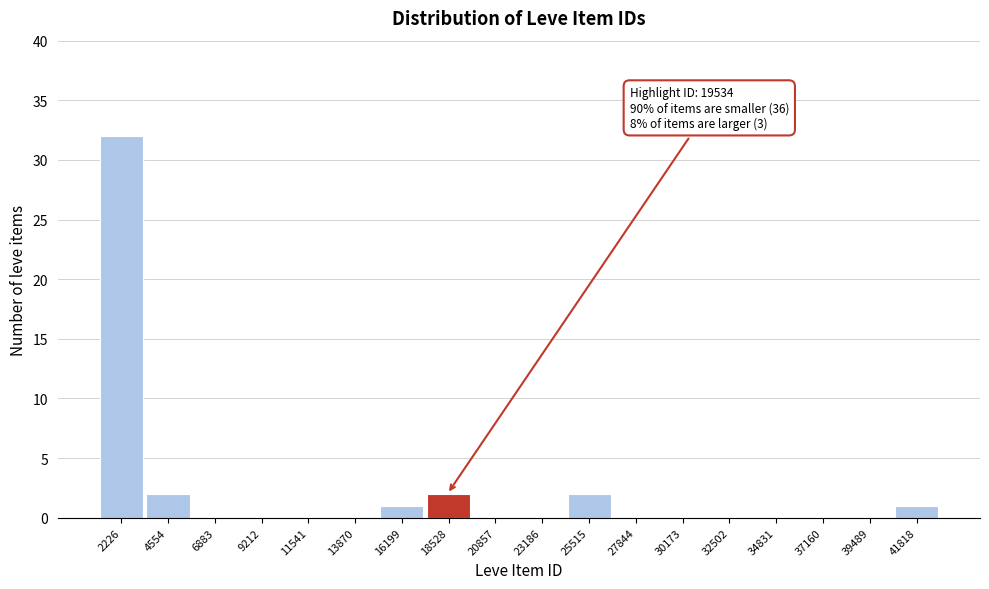

Reading left to right, what are all the values shown in this chart?

2226=32	4554=2	6883=0	9212=0	11541=0	13870=0	16199=1	18528=2	20857=0	23186=0	25515=2	27844=0	30173=0	32502=0	34831=0	37160=0	39489=0	41818=1